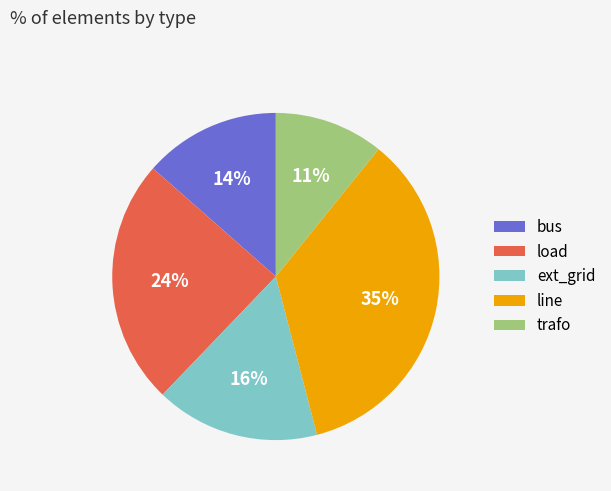

Which category has the smallest portion of the pie?

trafo